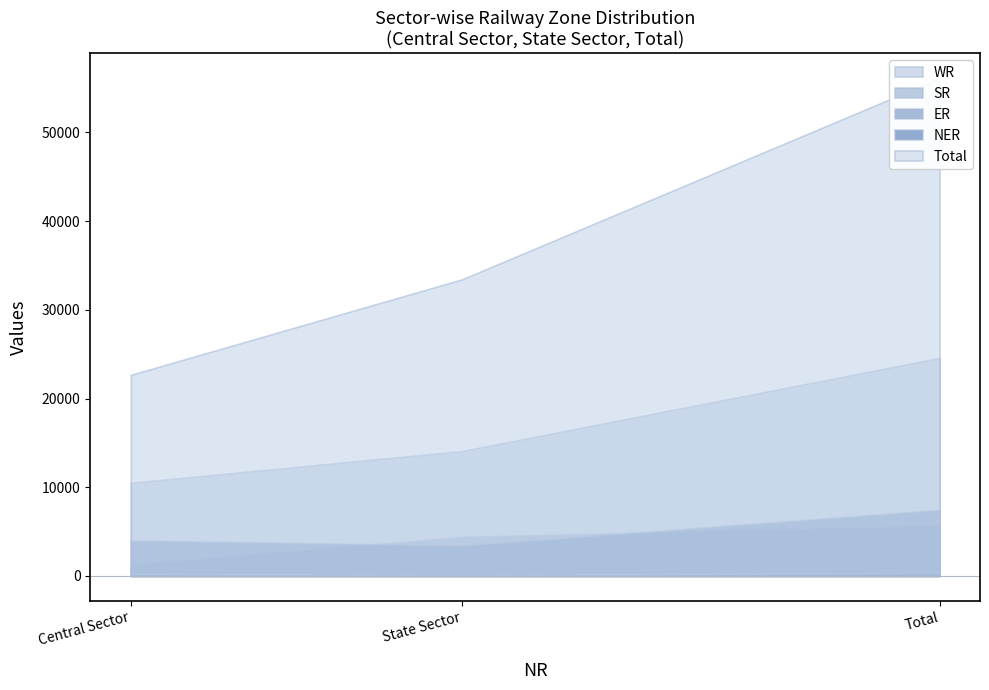

At how many categories does at least one series exceed 29981?

2